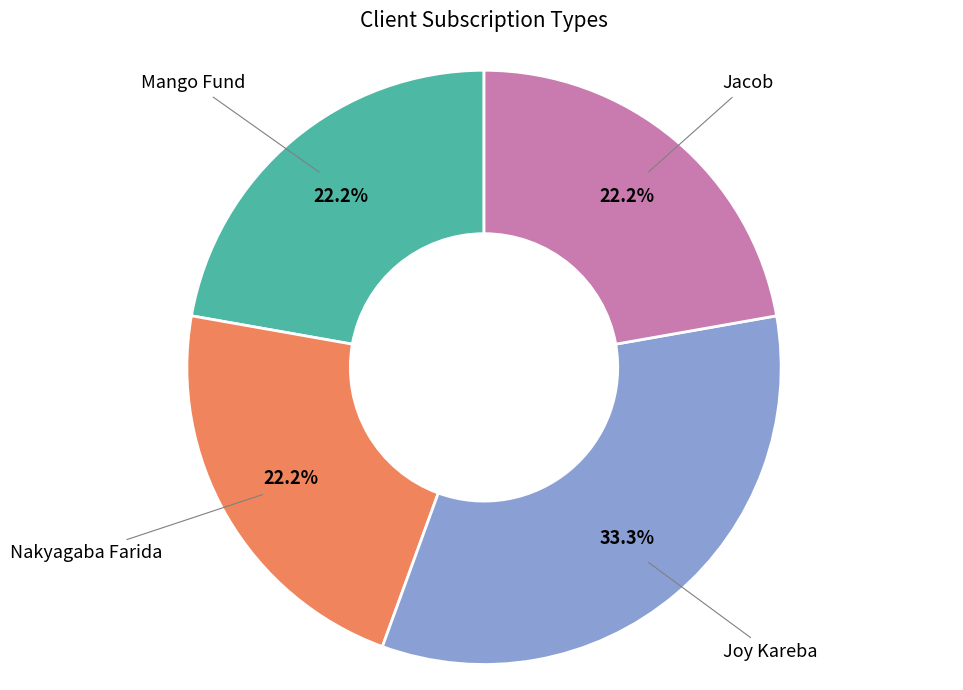

To the nearest percent, what is the combined percentage of Joy Kareba and Jacob?

56%